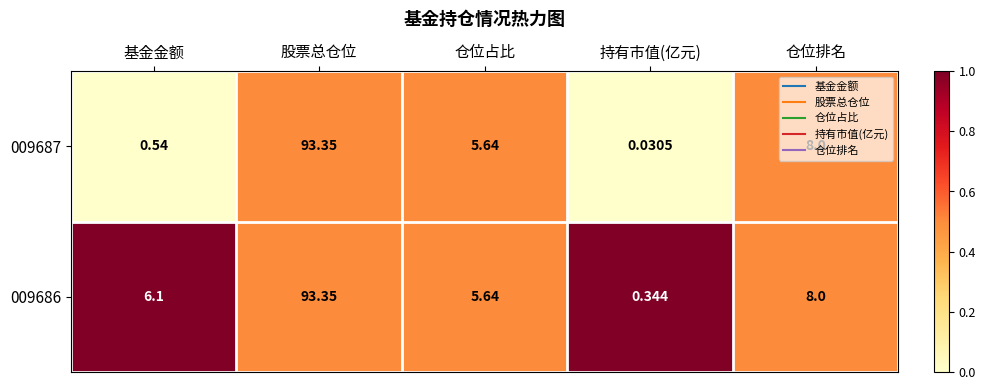

List the labels in order of 009686 value, smallest first.

持有市值(亿元), 仓位占比, 基金金额, 仓位排名, 股票总仓位